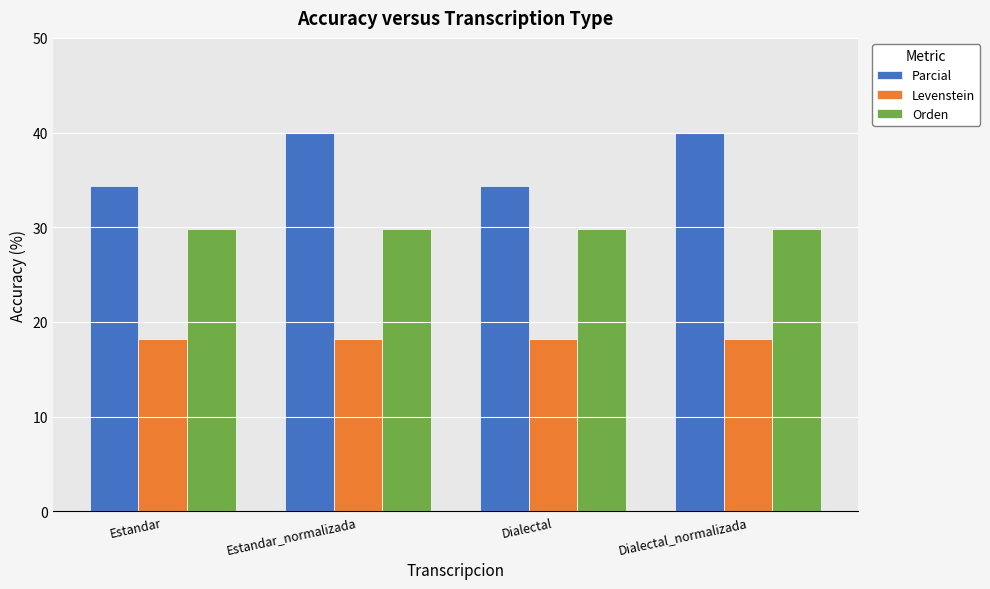

Reading left to right, list all the values displayed in this chart.

Parcial: 34.4	40.0	34.4	40.0
Levenstein: 18.2	18.2	18.2	18.2
Orden: 29.9	29.9	29.9	29.9